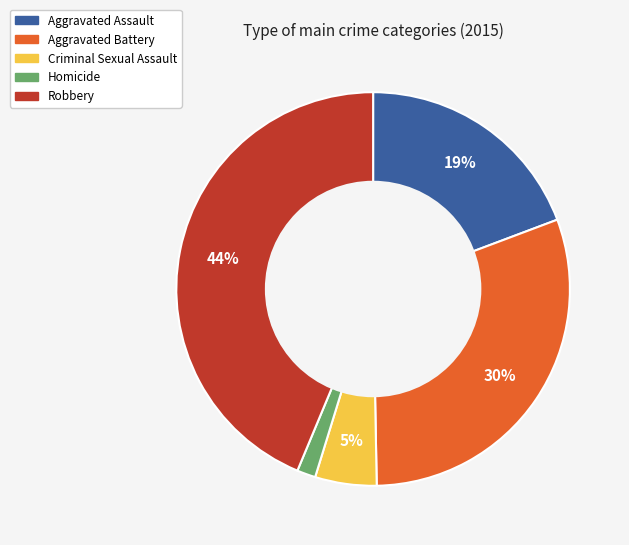

To the nearest percent, what portion does Criminal Sexual Assault represent?

5%